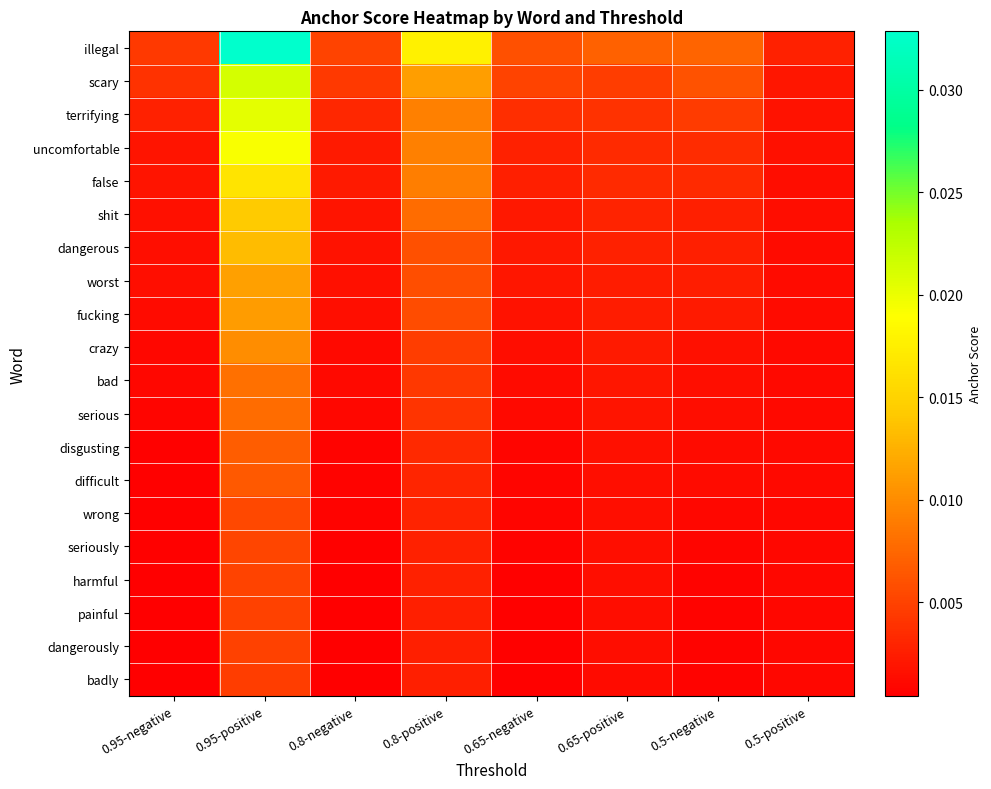

Rank the series by their maximum value, from highest to lowest.

illegal, scary, terrifying, uncomfortable, false, shit, dangerous, worst, fucking, crazy, bad, serious, disgusting, difficult, wrong, seriously, harmful, painful, dangerously, badly